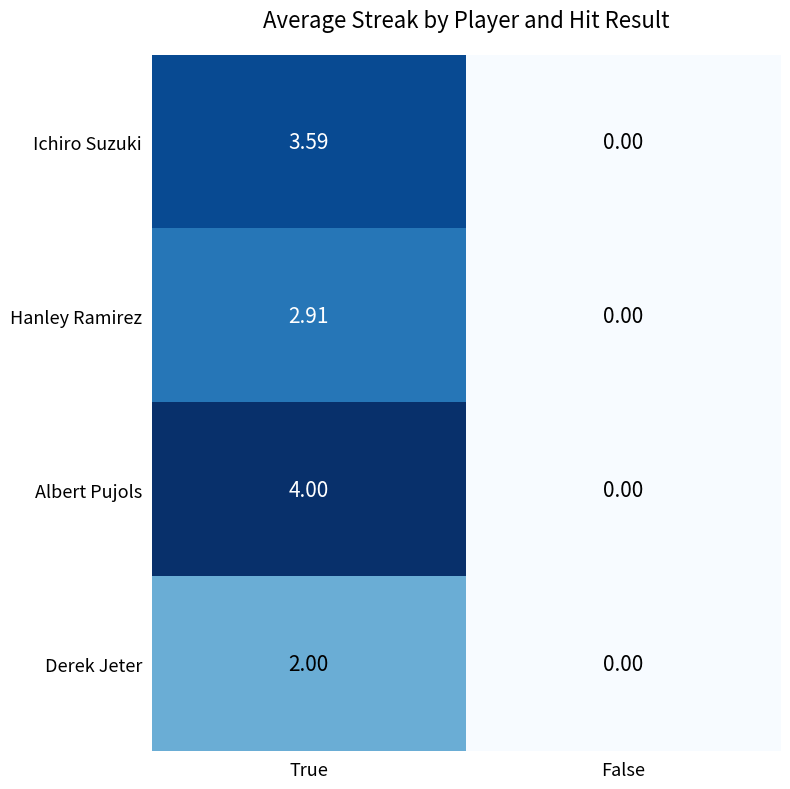

Is the value of Hanley Ramirez at True greater than the value of Derek Jeter at True?

Yes